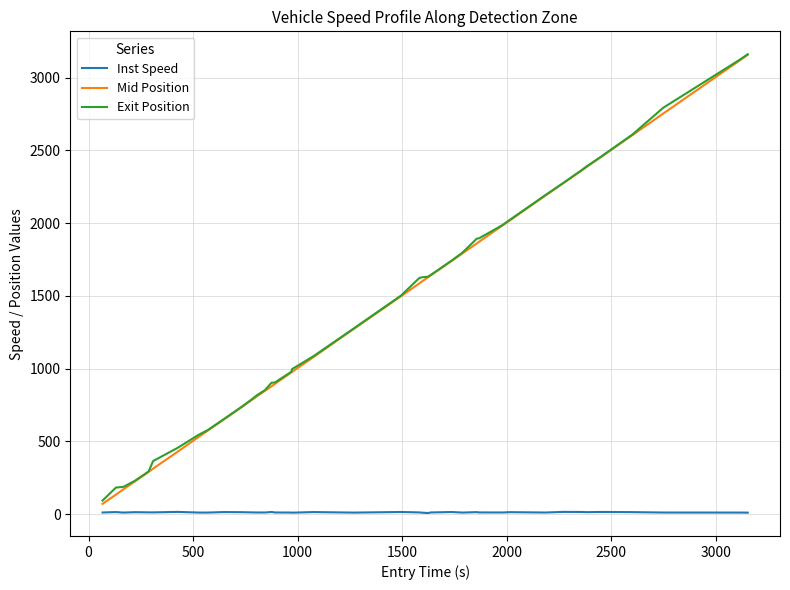

True or false: Exit Position and Inst Speed cross at least once.

False